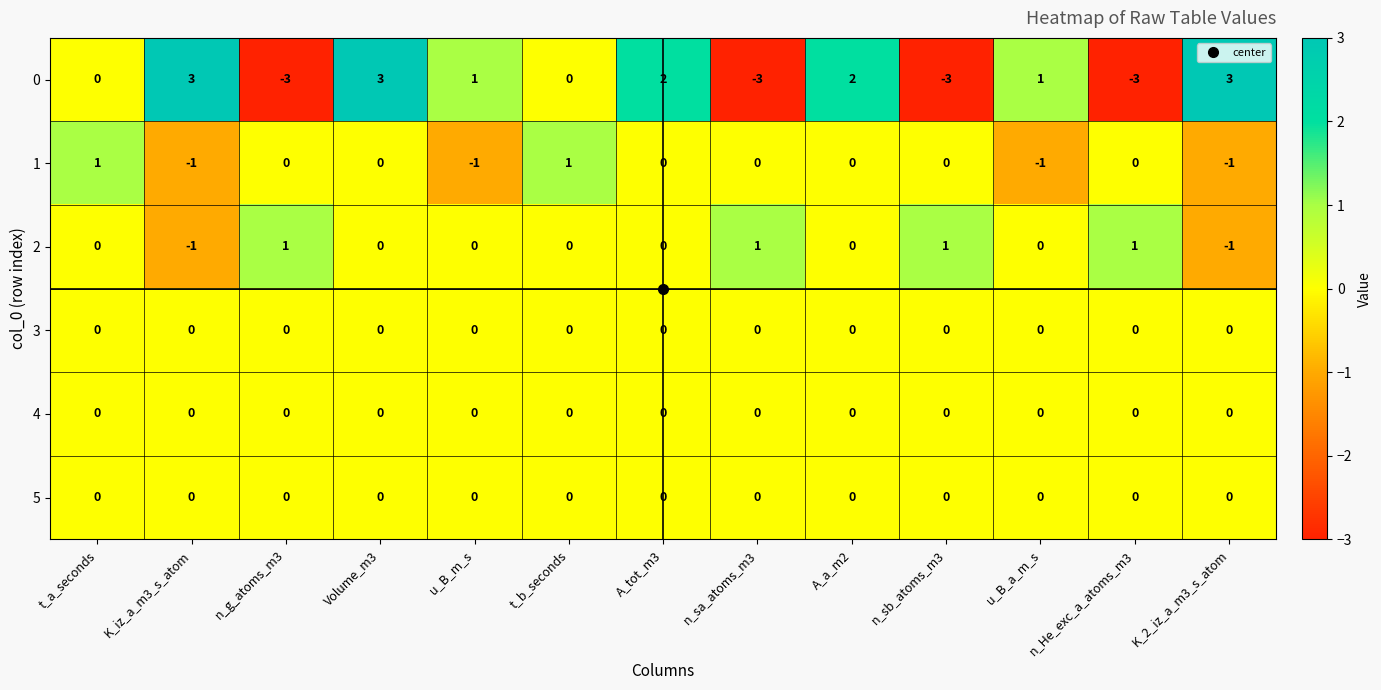

What is the difference between the highest and lowest values at n_He_exc_a_atoms_m3?

4